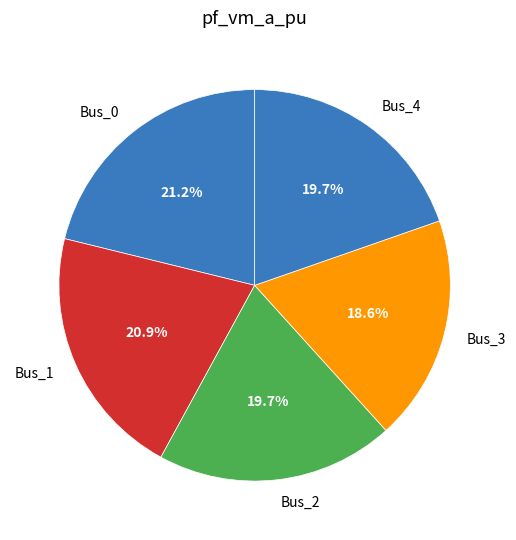

Which slice is the smallest?

Bus_3